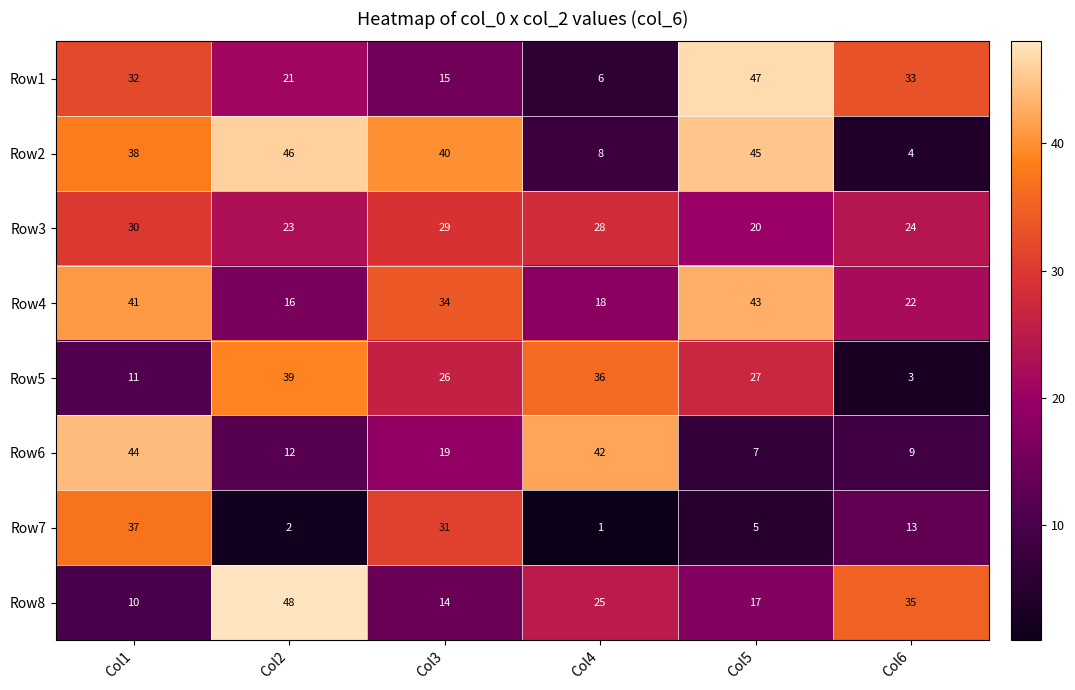

Rank the series by their maximum value, from highest to lowest.

Row8, Row1, Row2, Row6, Row4, Row5, Row7, Row3